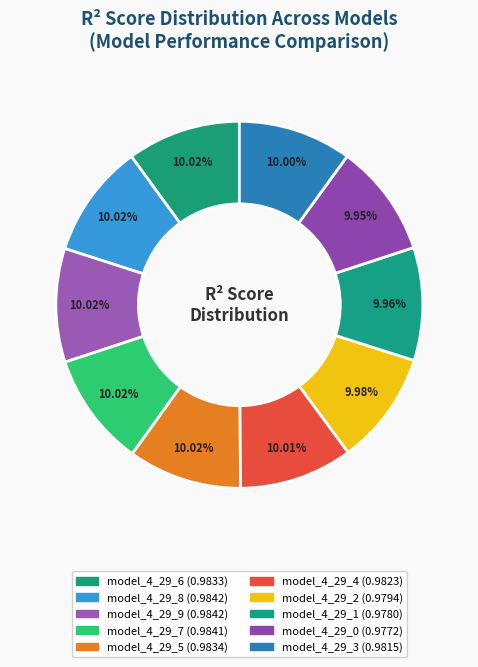

Is it true that model_4_29_0 is 10% of the pie?

True